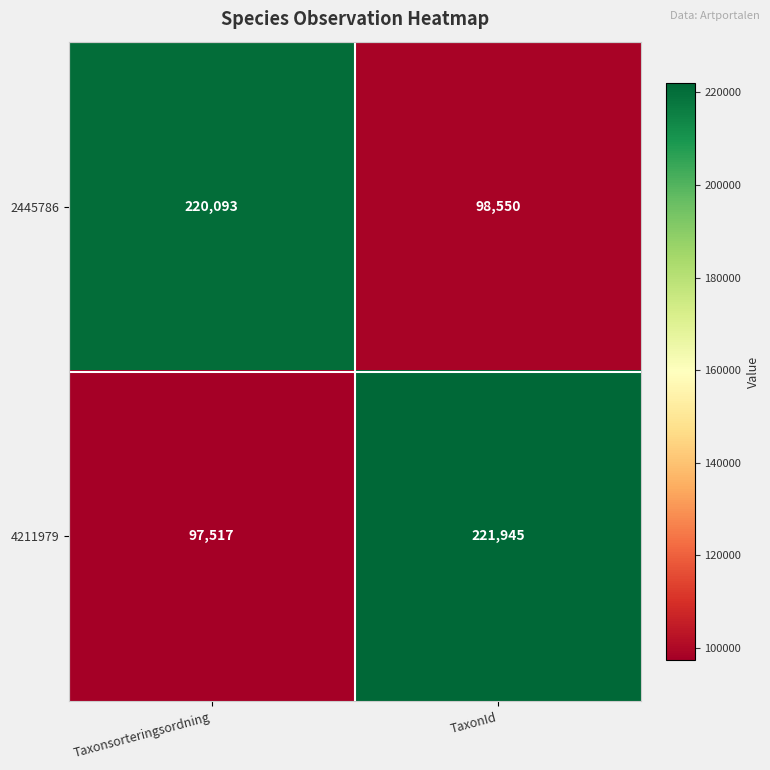

At which category is the sum across all series the highest?

TaxonId